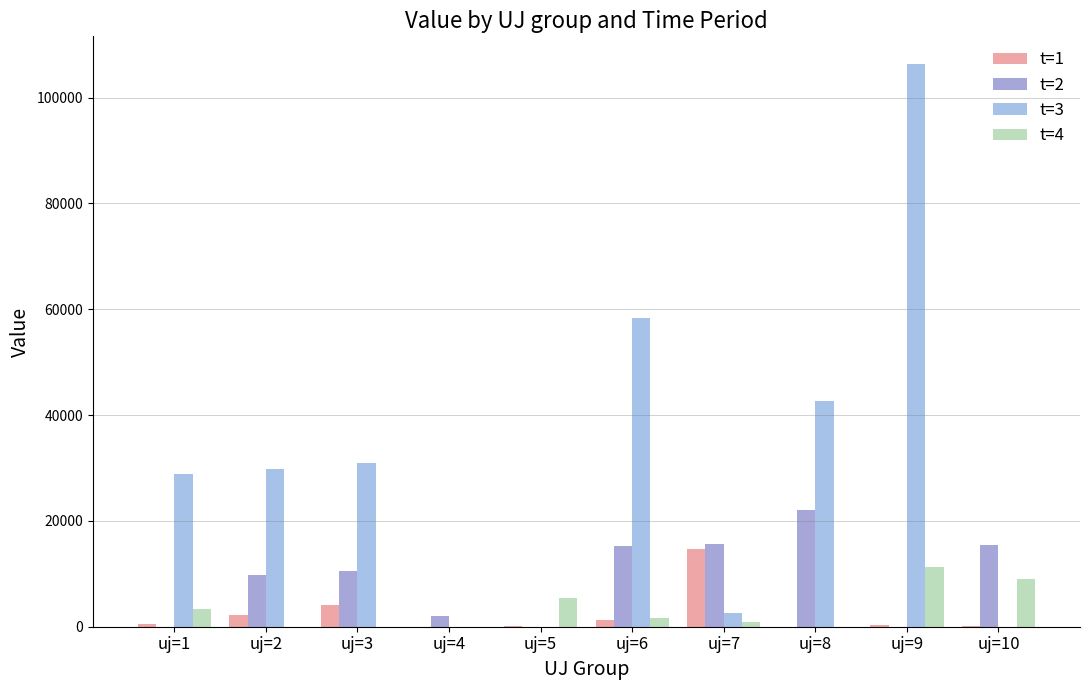

The value of t=2 at uj=2 is 17278.3. True or false?

False